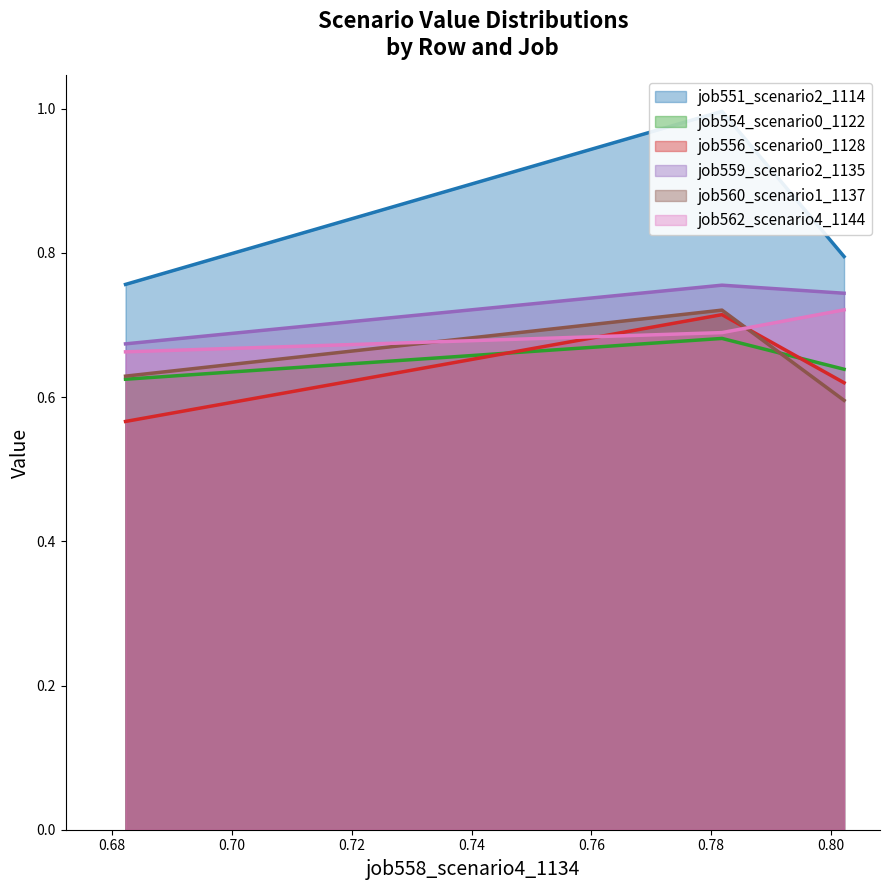

At B14, list the series in order from smallest to largest.

job554_scenario0_1122, job562_scenario4_1144, job556_scenario0_1128, job560_scenario1_1137, job559_scenario2_1135, job551_scenario2_1114